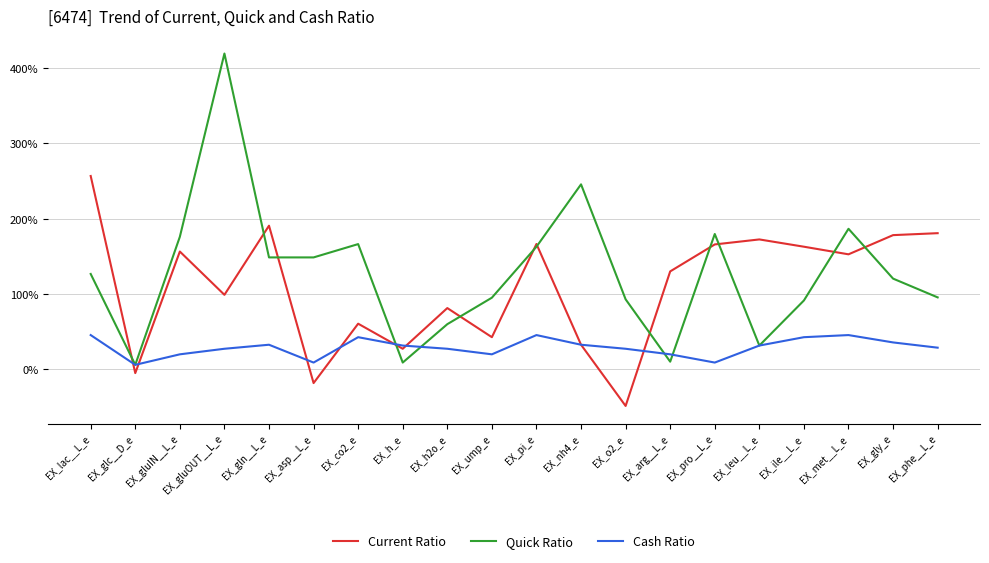

The value of Quick Ratio at EX_pi_e is 1.6. True or false?

True